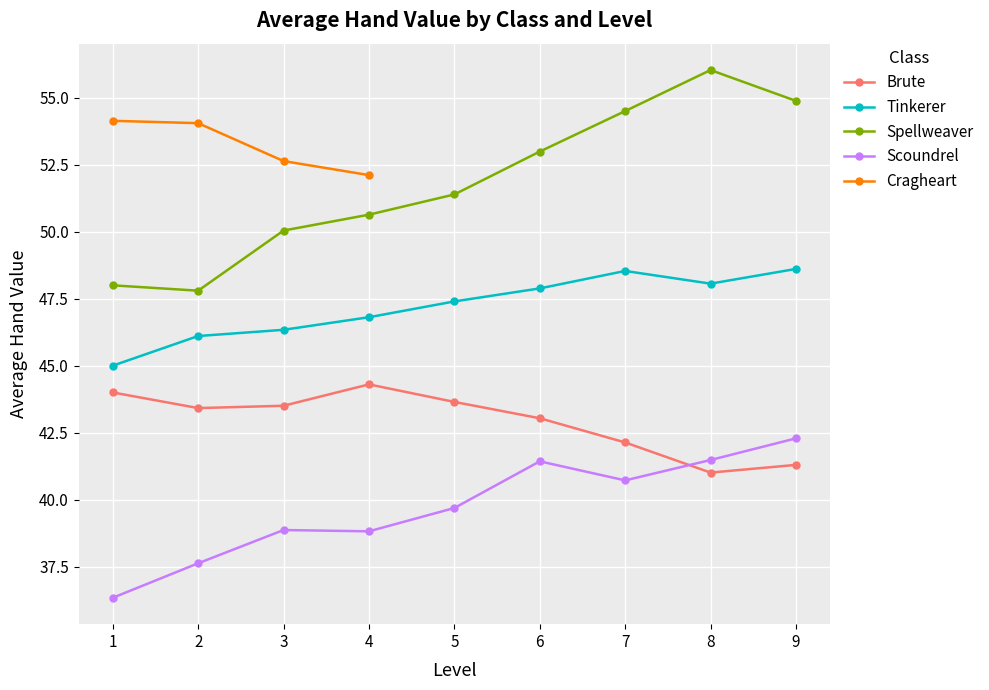

What is the total value across all series at 8?

186.6